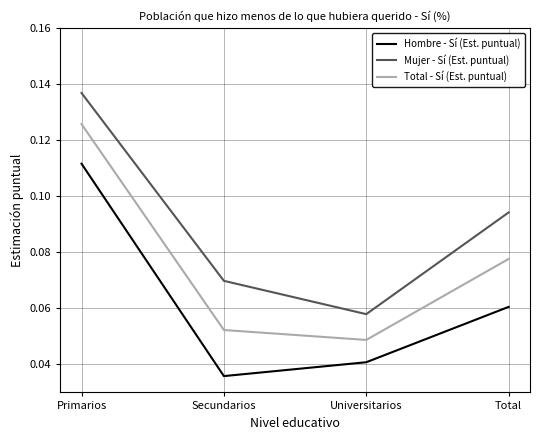

Is the value of Mujer - Sí (Est. puntual) at Secundarios greater than the value of Total - Sí (Est. puntual) at Universitarios?

Yes